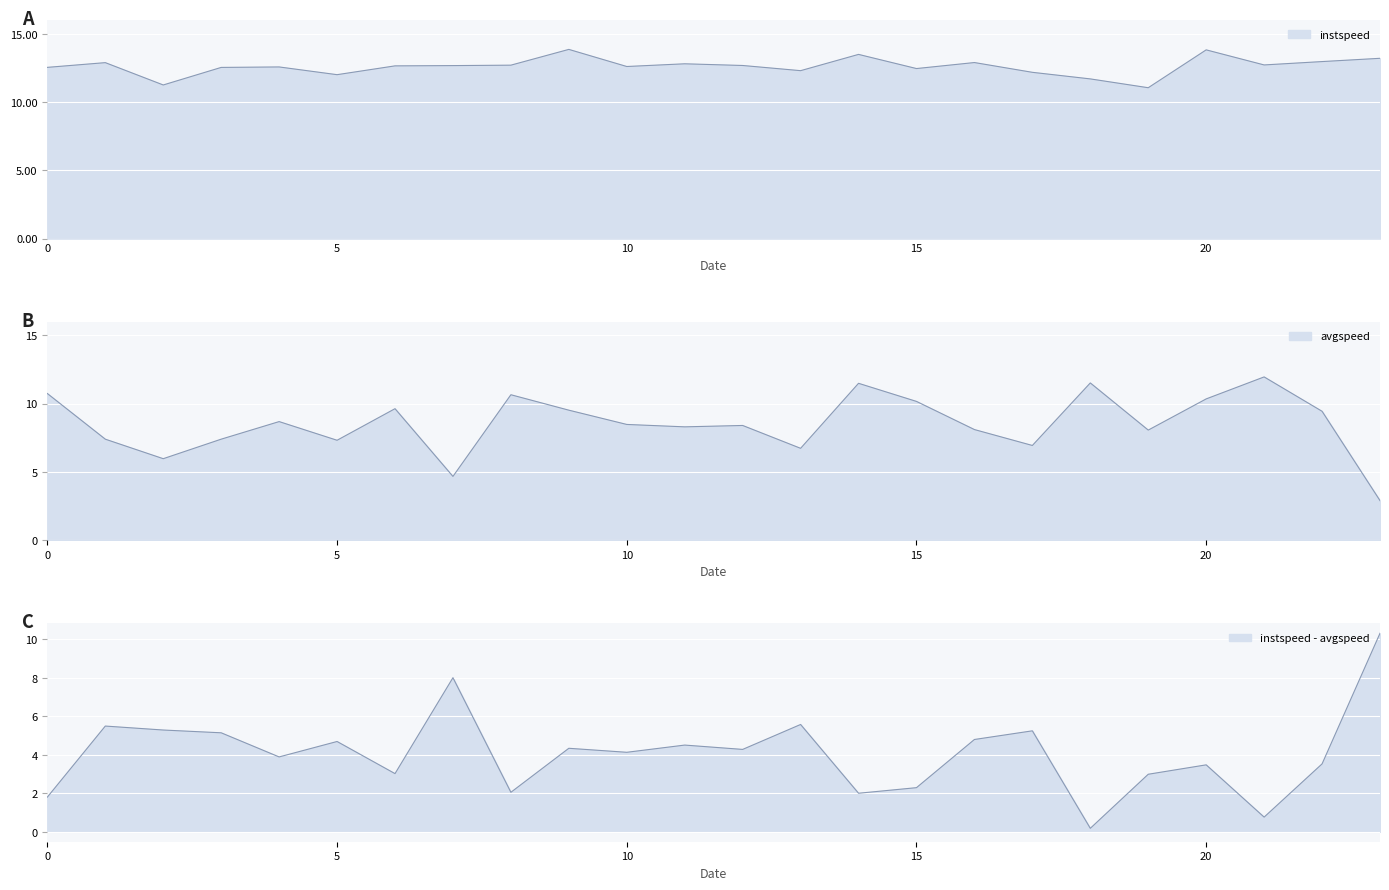

What is the maximum value shown in the chart?

13.9